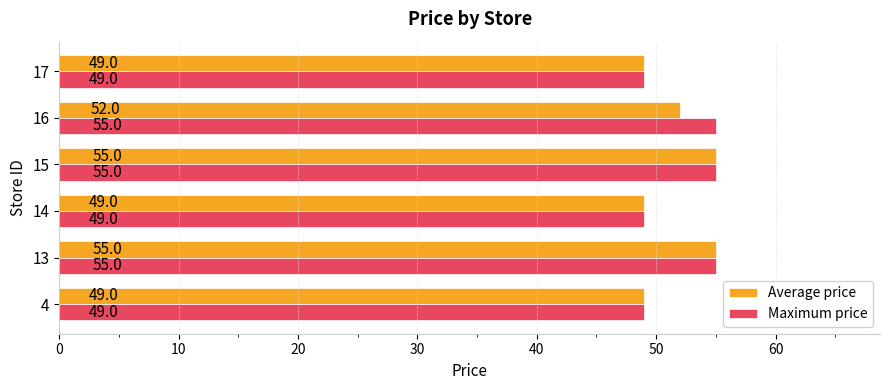

What is the maximum value shown in the chart?

55